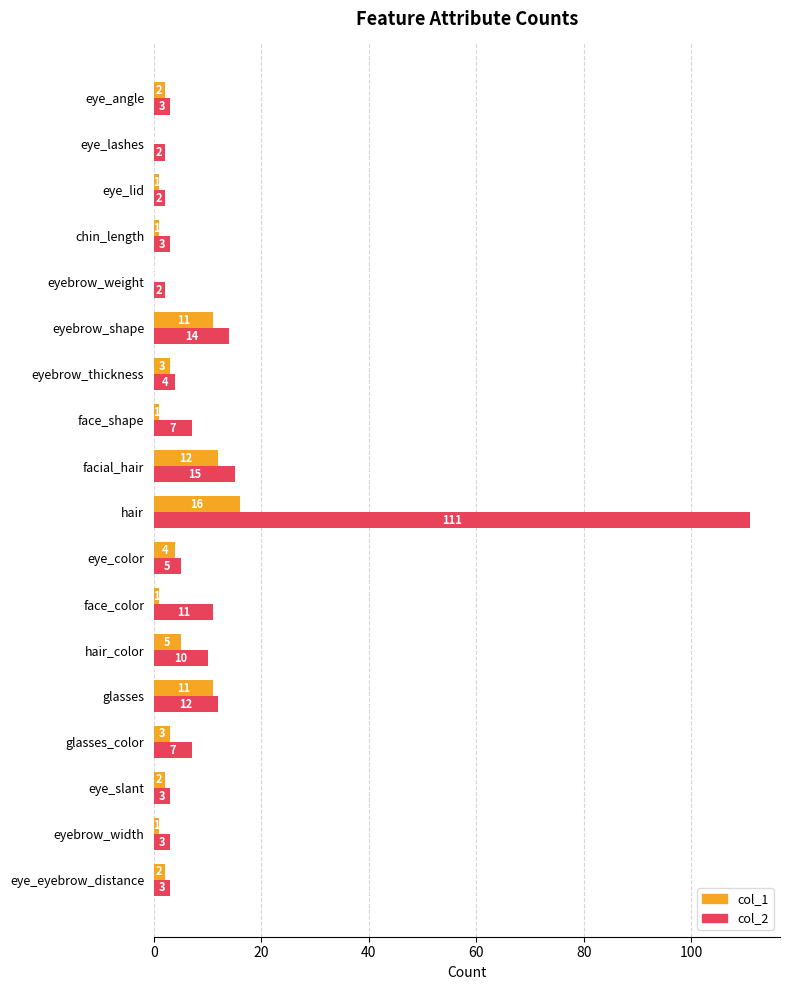

At which label does col_1 reach its peak?

hair